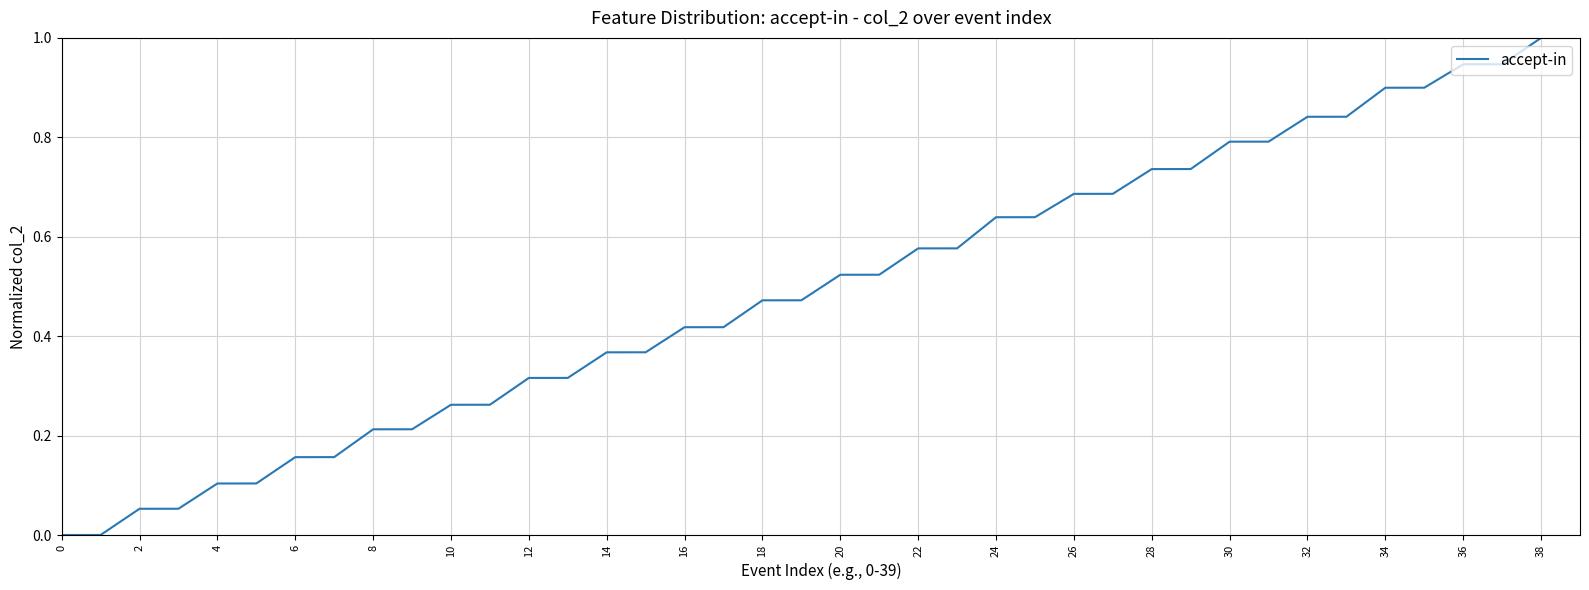

Does the chart display data point markers on the line(s)?

No